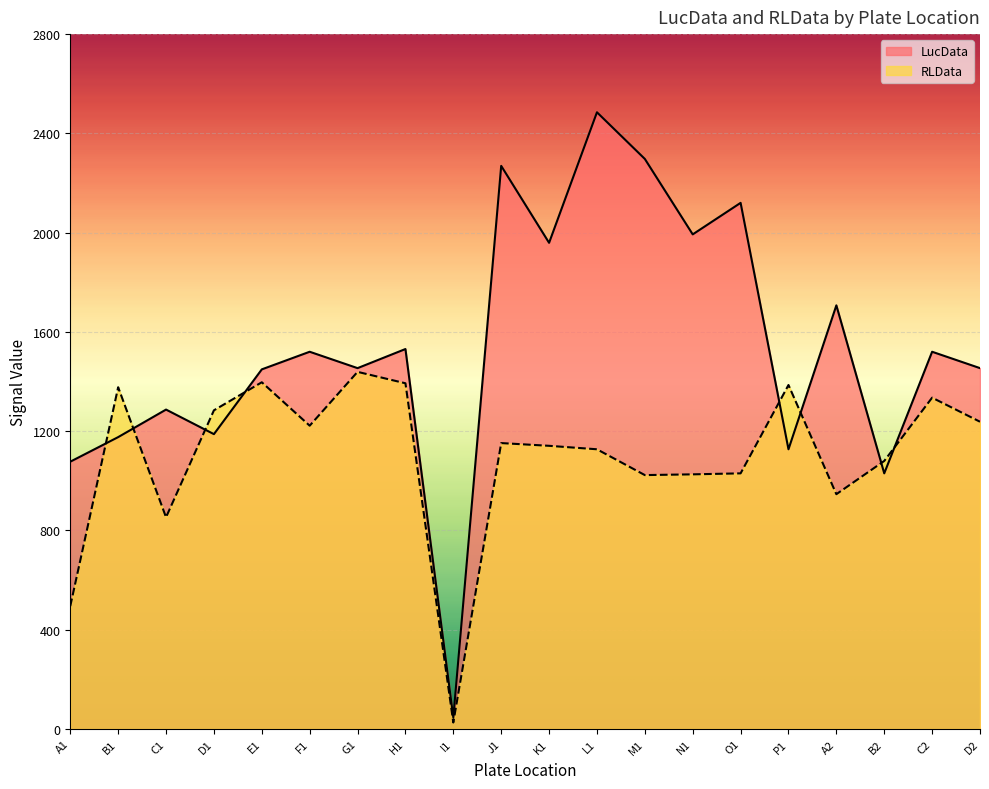

At which category is the sum across all series the highest?

L1